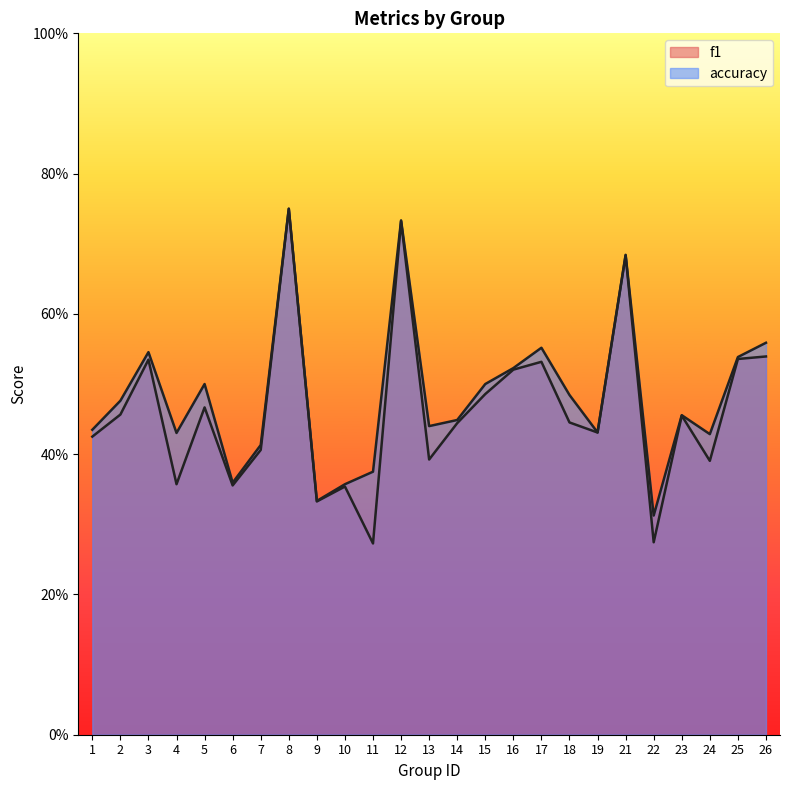

Reading right to left, what are all the values shown in this chart?

f1: 26=0.5	25=0.5	24=0.4	23=0.5	22=0.3	21=0.7	19=0.4	18=0.4	17=0.5	16=0.5	15=0.5	14=0.4	13=0.4	12=0.7	11=0.3	10=0.4	9=0.3	8=0.7	7=0.4	6=0.4	5=0.5	4=0.4	3=0.5	2=0.5	1=0.4
accuracy: 26=0.6	25=0.5	24=0.4	23=0.5	22=0.3	21=0.7	19=0.4	18=0.5	17=0.6	16=0.5	15=0.5	14=0.4	13=0.4	12=0.7	11=0.4	10=0.4	9=0.3	8=0.8	7=0.4	6=0.4	5=0.5	4=0.4	3=0.5	2=0.5	1=0.4